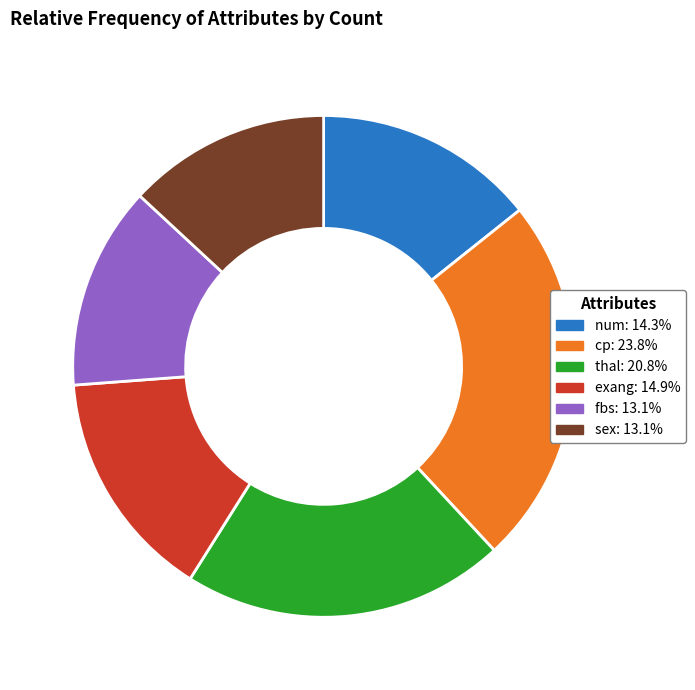

Is it true that cp is 15% of the pie?

False